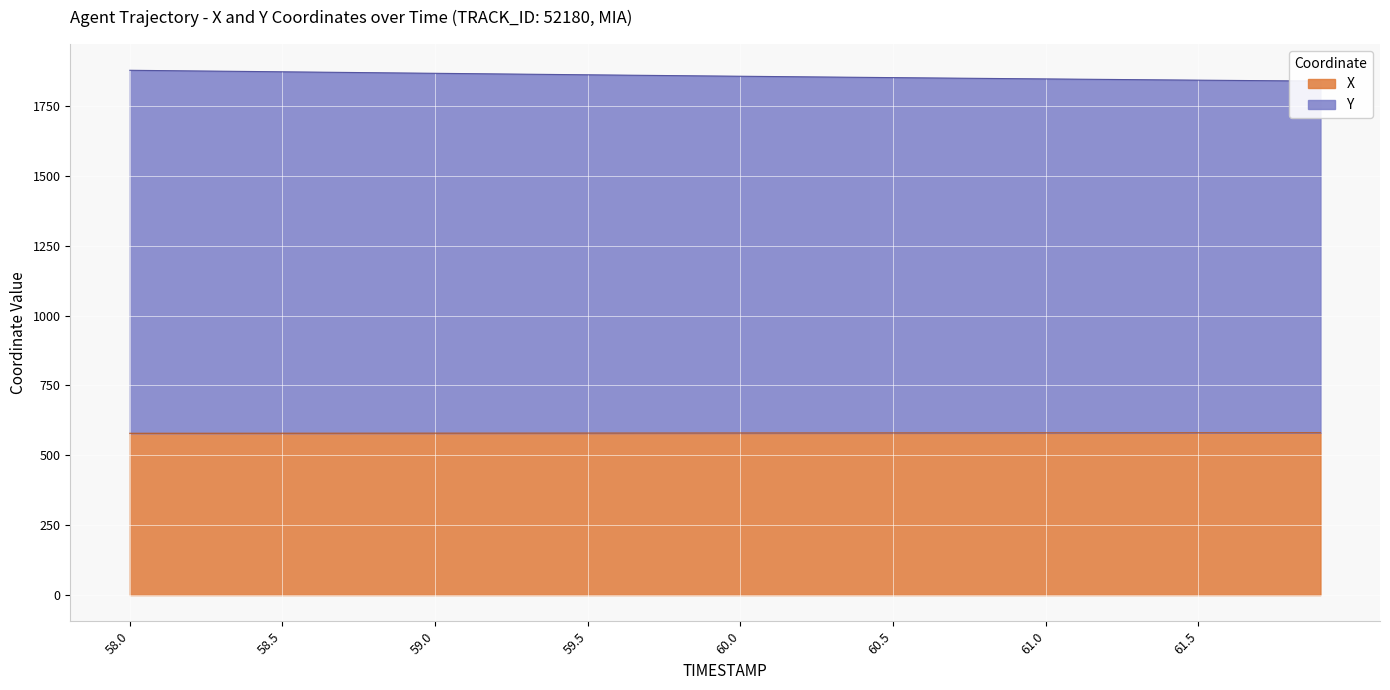

At which label is X closest to 579?

58.3